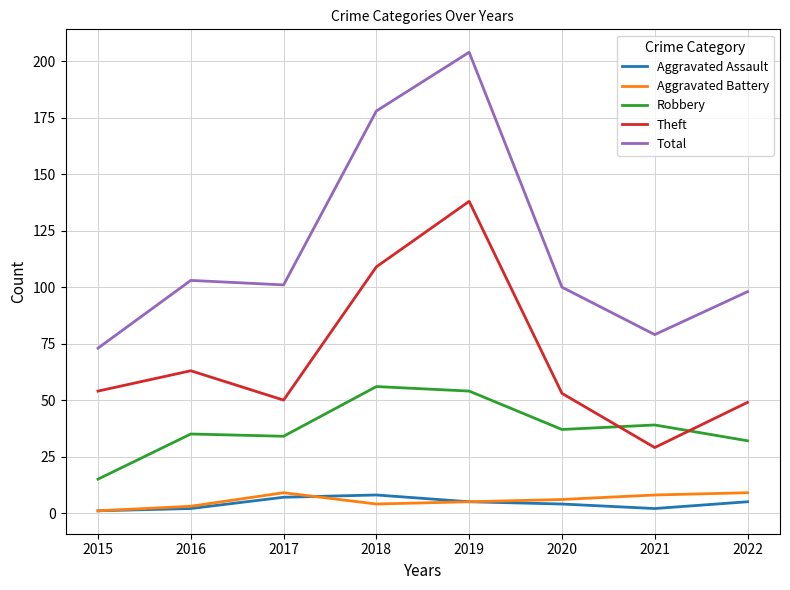

At which category does Total reach its first local peak?

2016